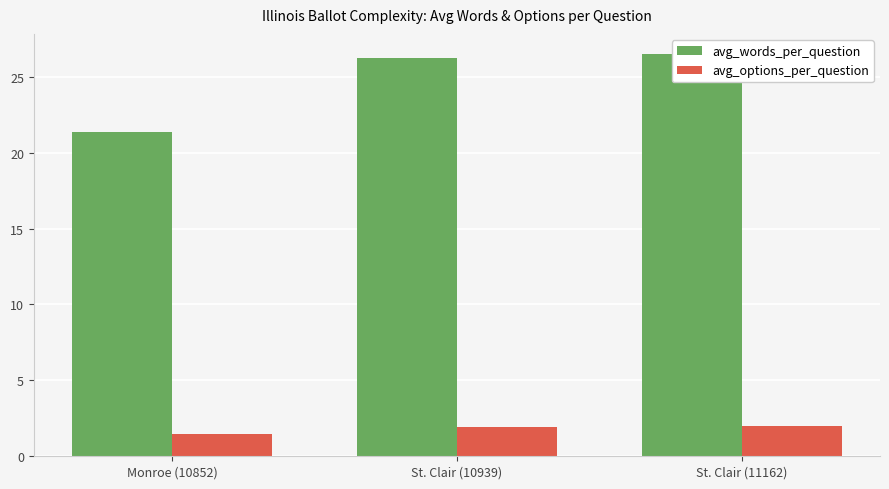

What is the difference between the second highest and minimum values in the avg_words_per_question series?

4.9